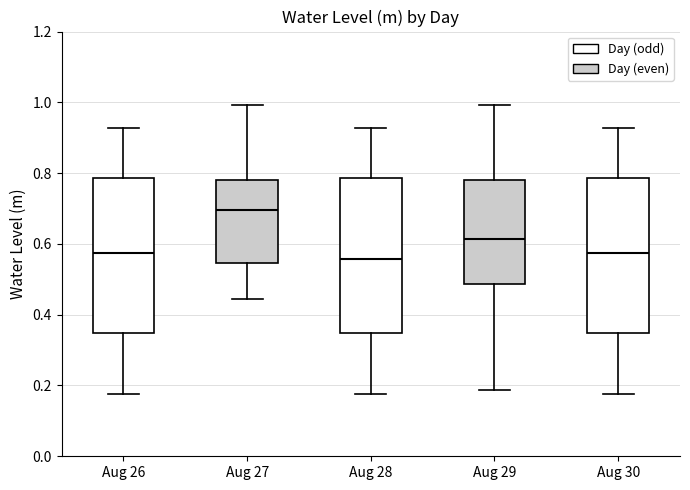

Reading left to right, read every box against the y-axis: the position of its median line, the range the box covers, and the ends of its whiskers. The values are not printed on the chart, so give them approximately, as read against the axis.

Aug 26: median 0.58, box 0.34 to 0.78, whiskers 0.18 to 0.92
Aug 27: median 0.70, box 0.54 to 0.78, whiskers 0.44 to 1.00
Aug 28: median 0.56, box 0.34 to 0.78, whiskers 0.18 to 0.92
Aug 29: median 0.62, box 0.48 to 0.78, whiskers 0.18 to 1.00
Aug 30: median 0.58, box 0.34 to 0.78, whiskers 0.18 to 0.92